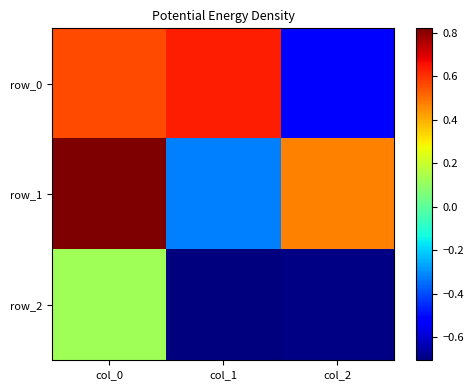

Where is row_1 nearest to the value 0?

col_1